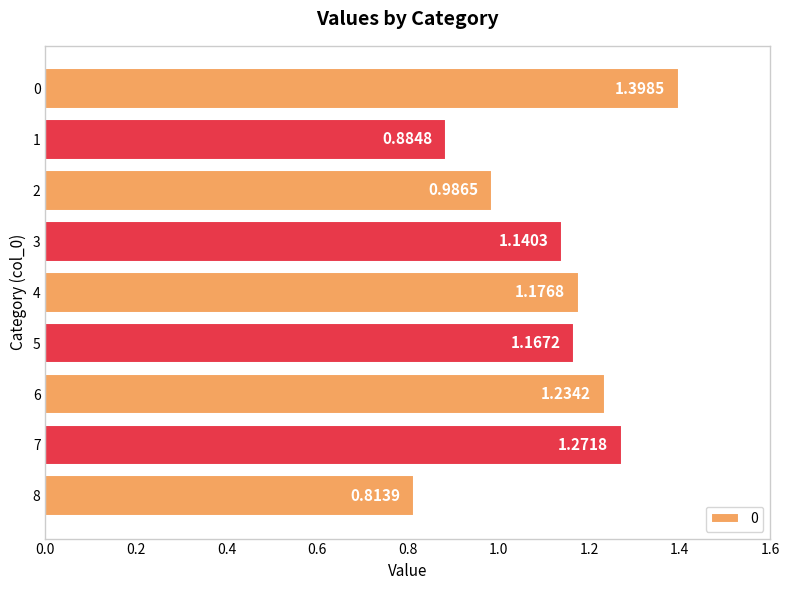

What is the sum of all values?

10.1